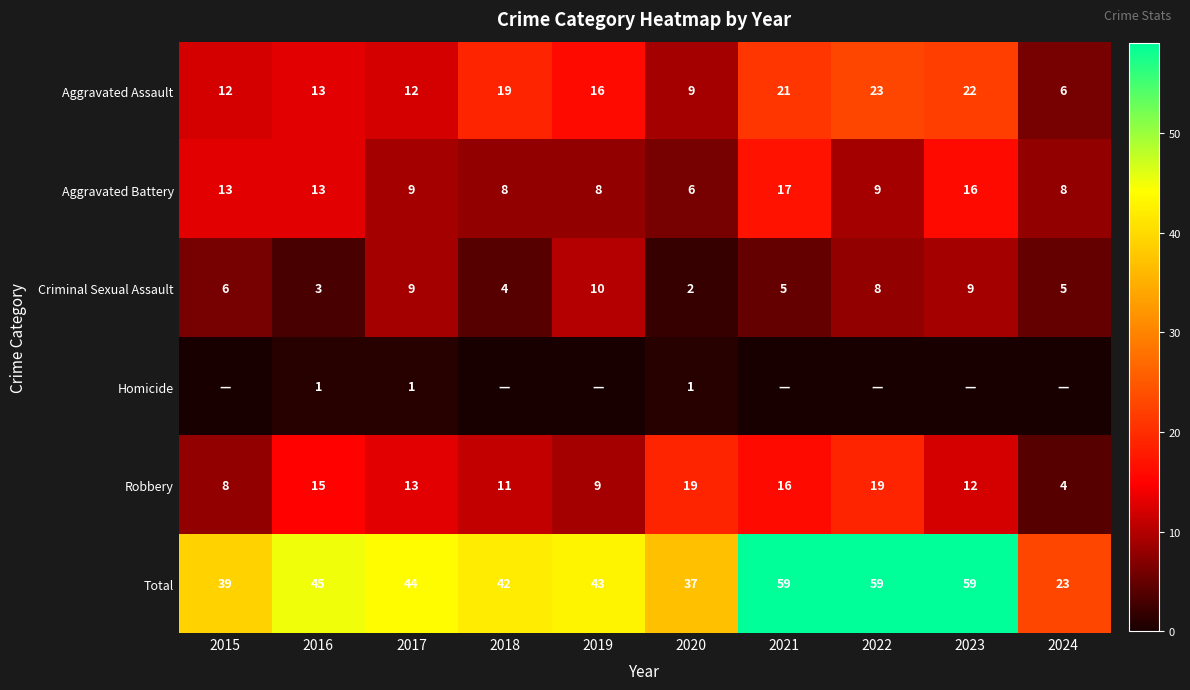

What is the lowest value of the Robbery series?

4